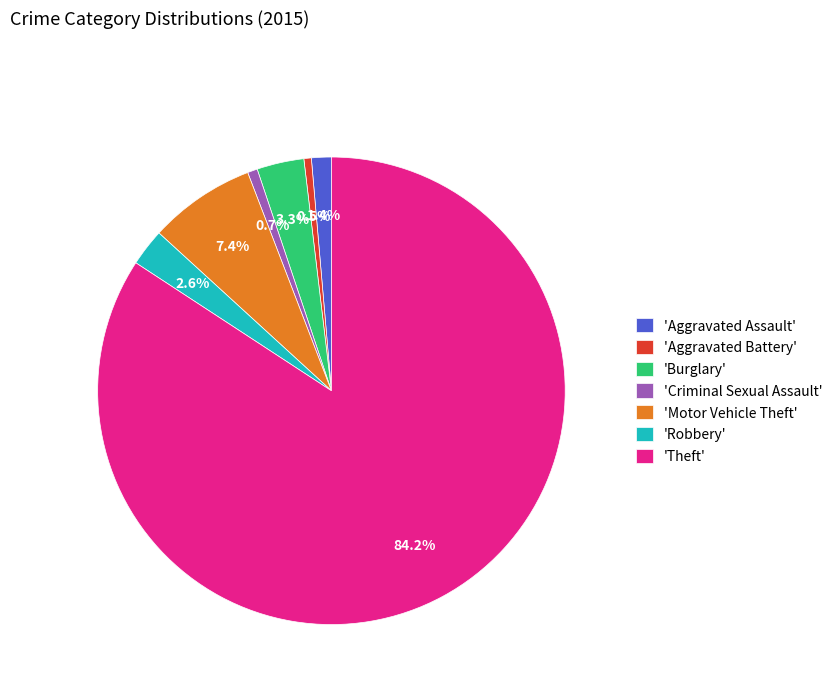

What percentage is NOT represented by 'Burglary'?

96.7%